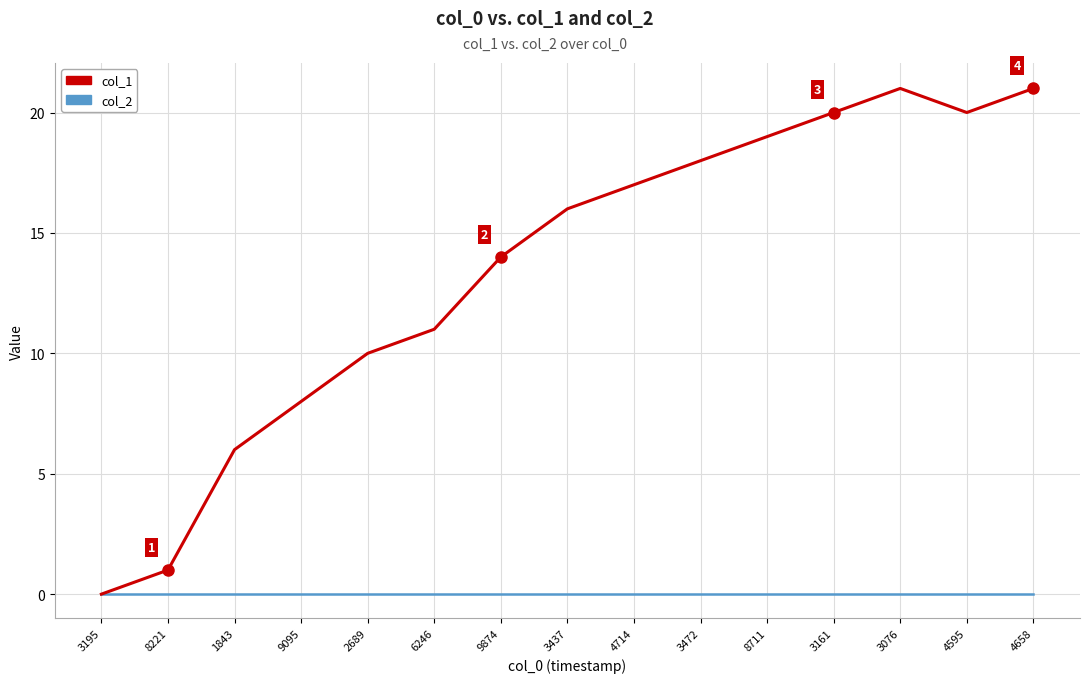

What position from the left is 8221?

2